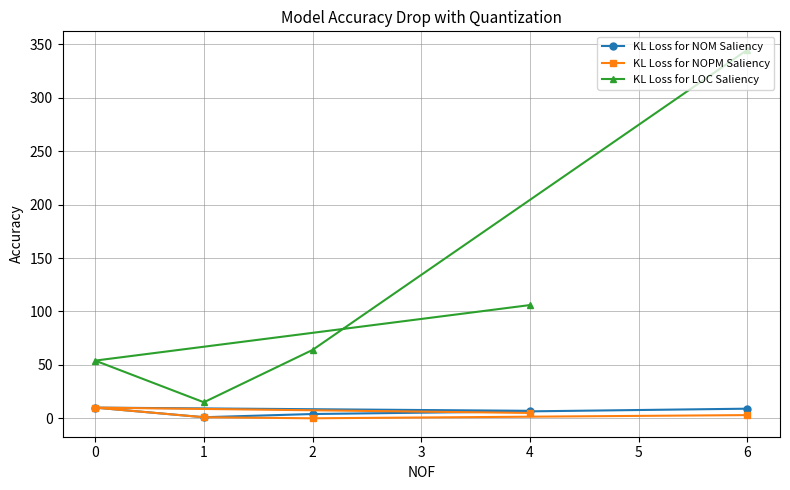

True or false: KL Loss for LOC Saliency and KL Loss for NOPM Saliency intersect in this chart.

False